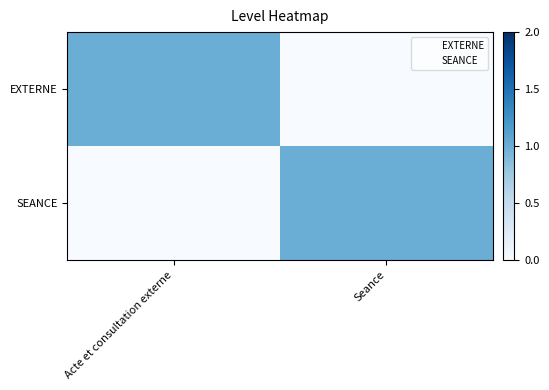

At how many categories does at least one series exceed 0?

2